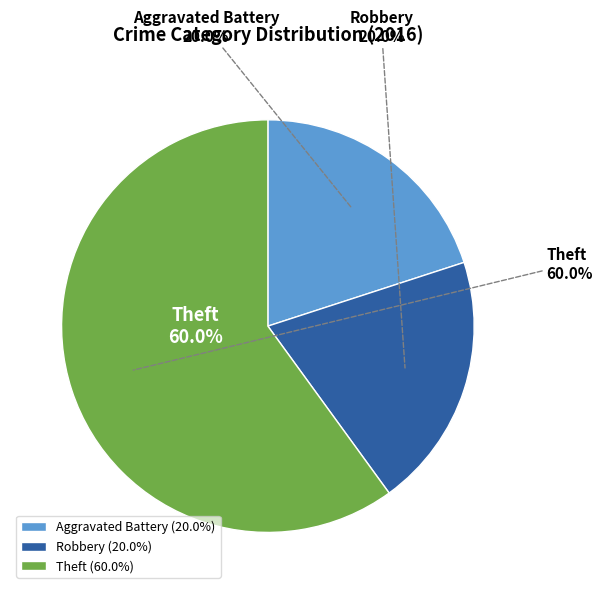

Count the number of slices in the pie.

3